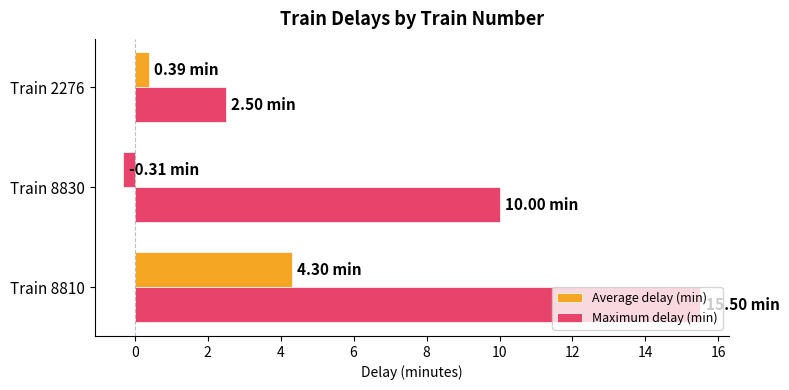

What is the average value of the Maximum delay (min) series?

9.3